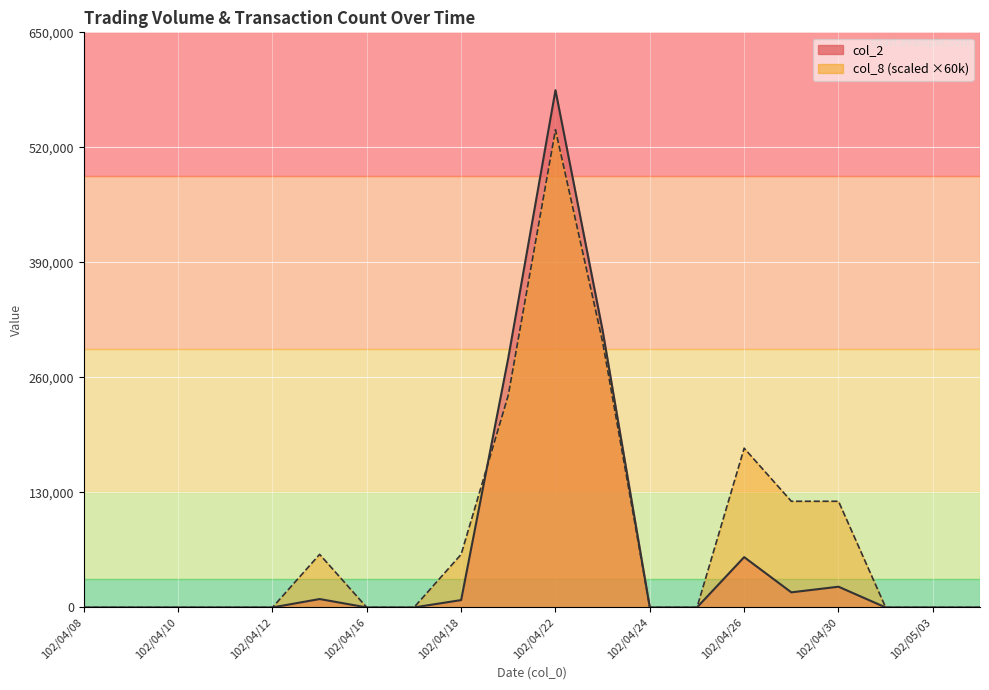

What is the label of the 18th point from the left?

102/05/02